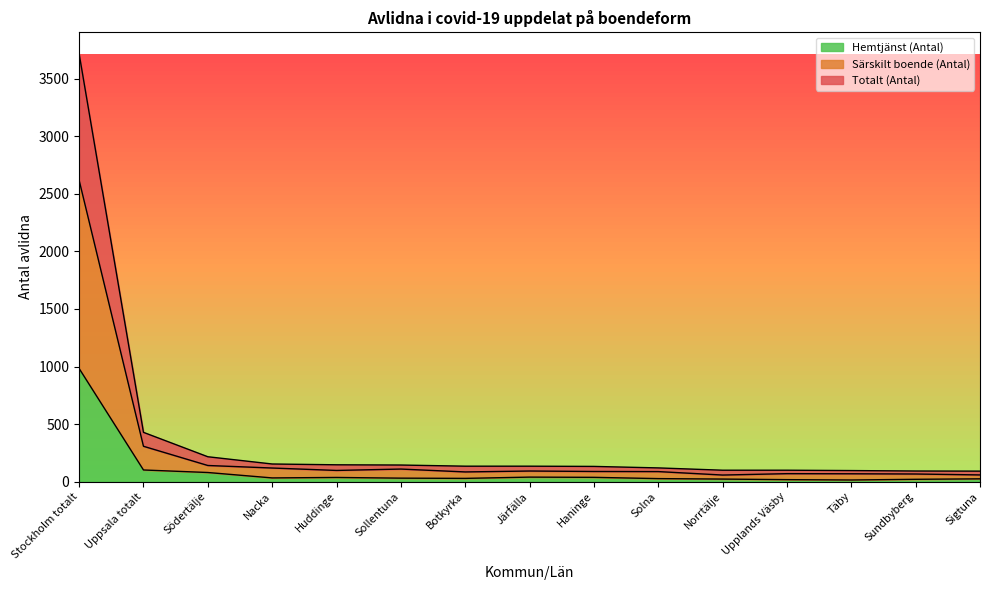

Which series has the widest spread of values?

Totalt (Antal)